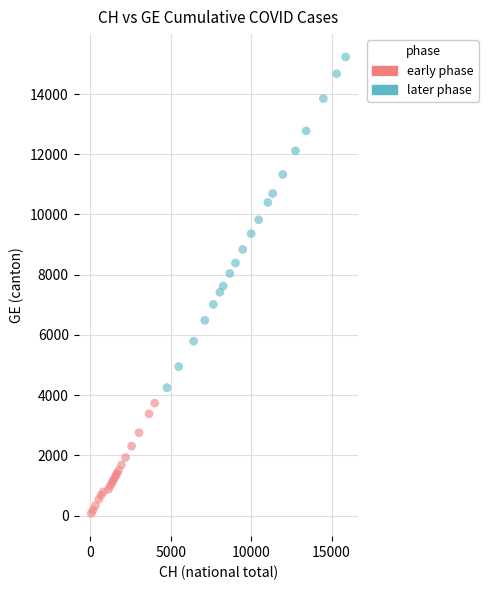

Which series reaches the maximum Y coordinate?

later phase